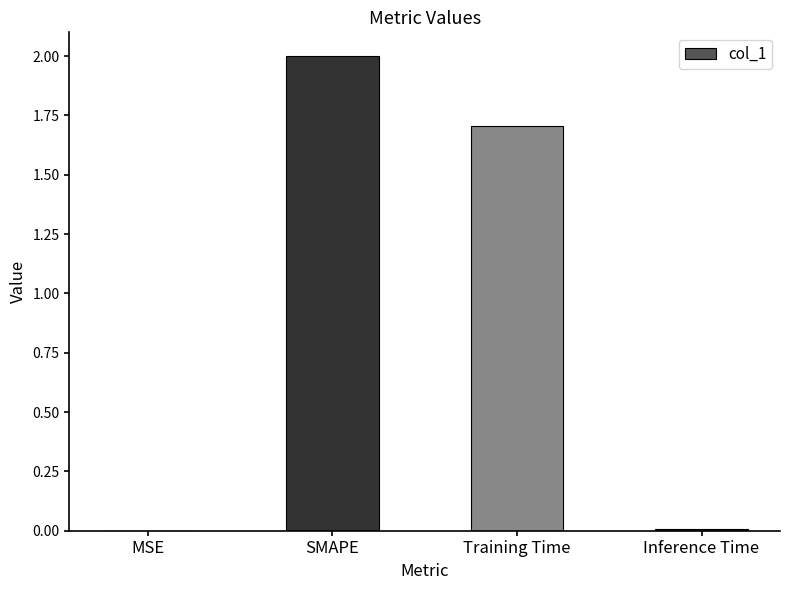

Which has a higher value, SMAPE or Training Time?

SMAPE